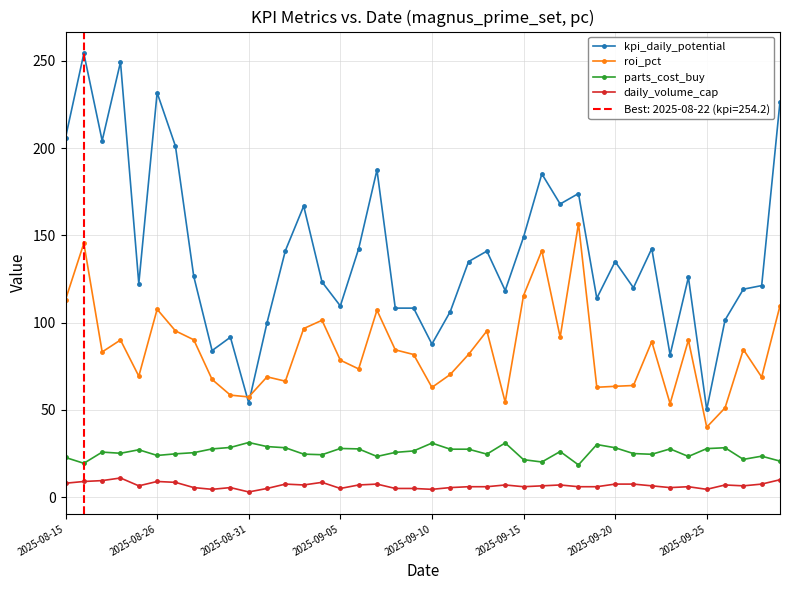

True or false: kpi_daily_potential and parts_cost_buy intersect in this chart.

False